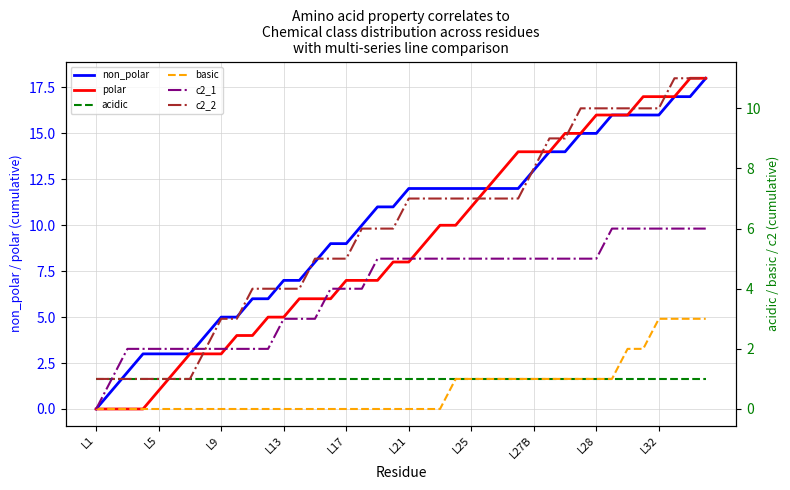

How many categories are shown in the chart?

40